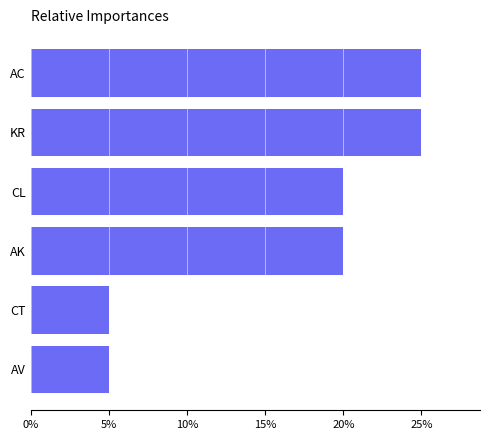

What is the change in value from CT to AC?

+20